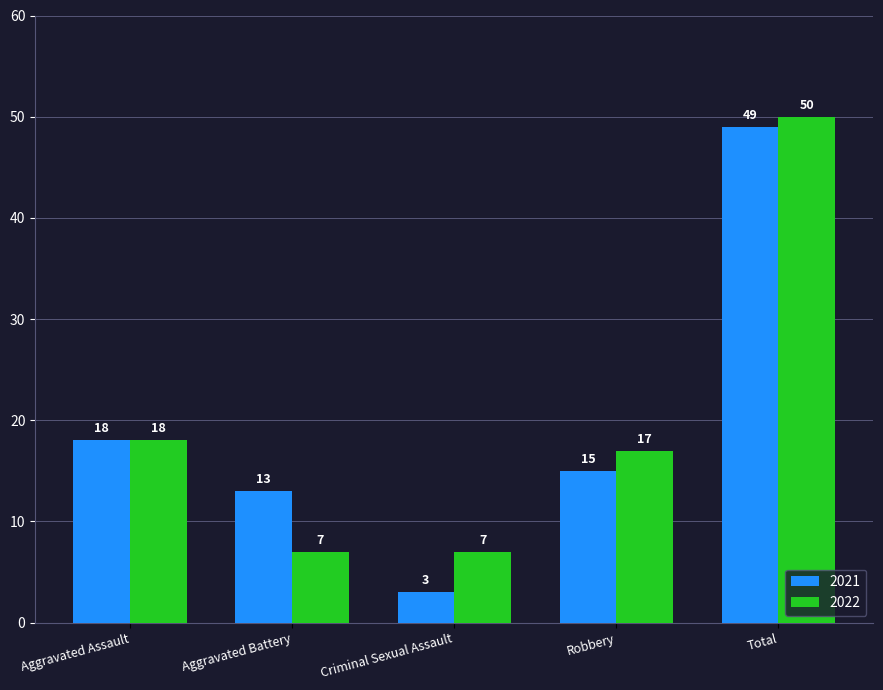

At which category is the sum across all series the highest?

Total